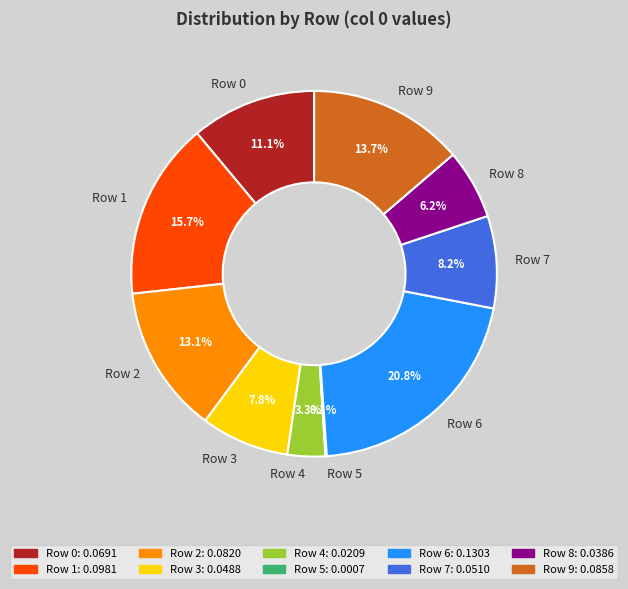

Do Row 3 and Row 0 together represent more than half of the pie?

No